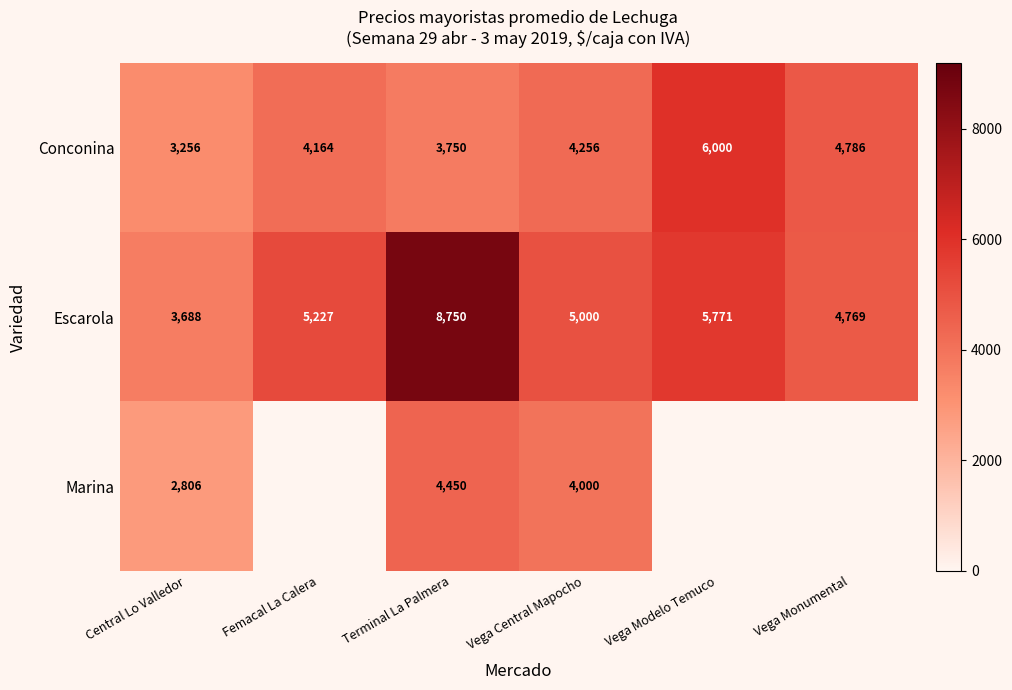

Read the Conconina value at Terminal La Palmera.

3750.0